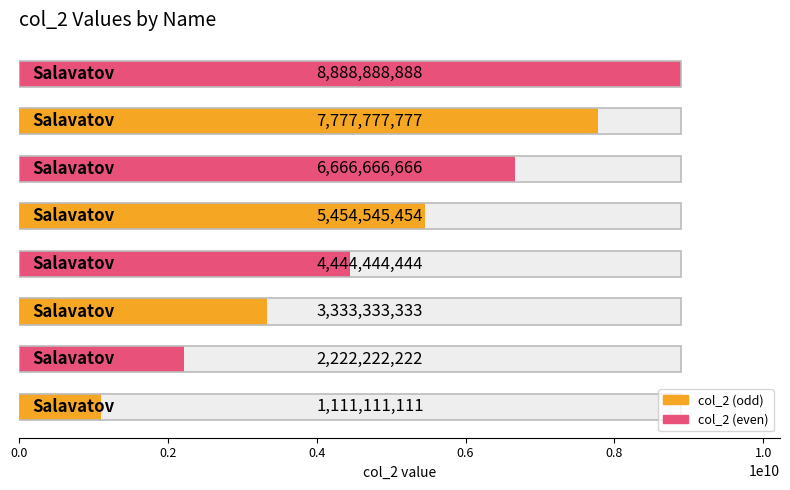

Are the bars grouped side by side (vs. stacked)?

No